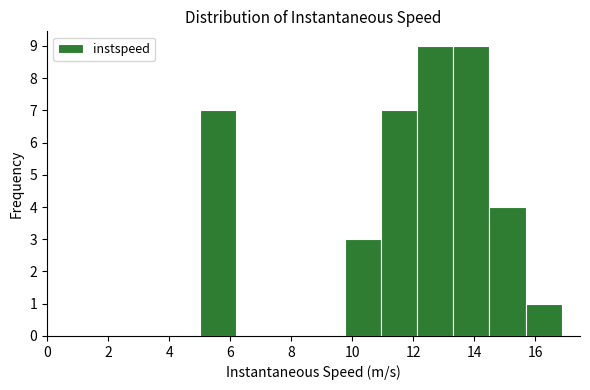

How tall is the bar that spans 11.0 to 12.2 on the x-axis? Neither the bar edges nor the heights are printed on the chart, so give them approximately, as read against the axes.

7